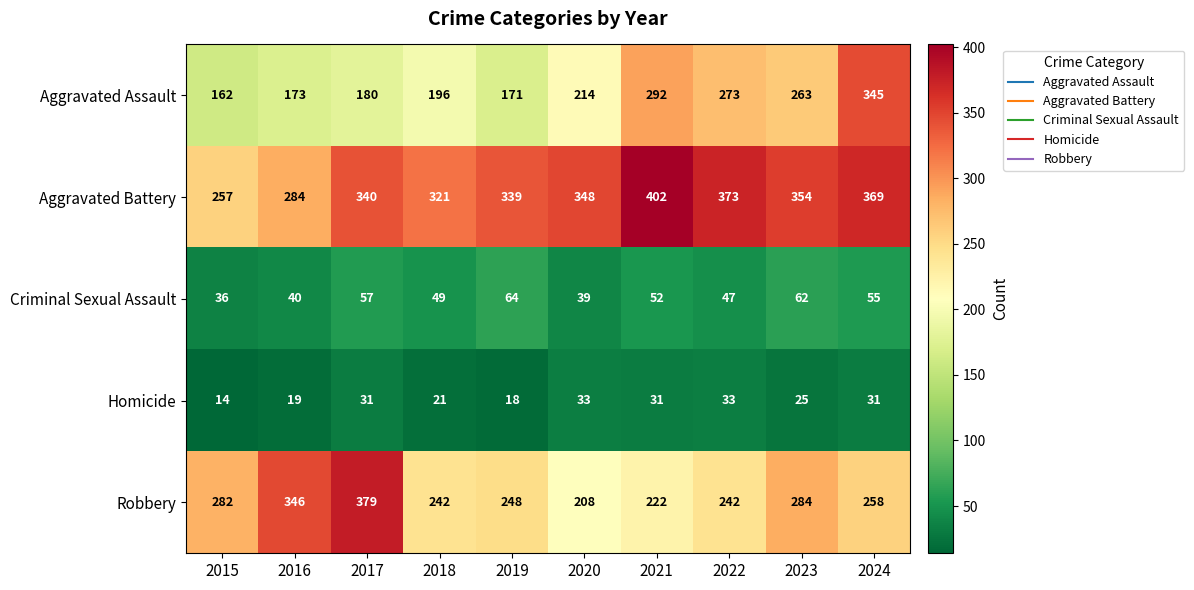

What is the spread (max minus min) of values at 2018?

300